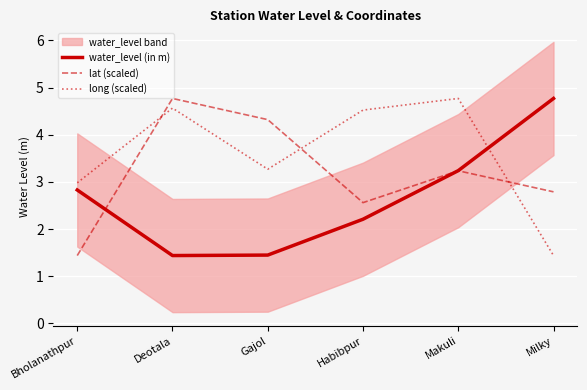

Which series has the largest total across all categories?

long (scaled)